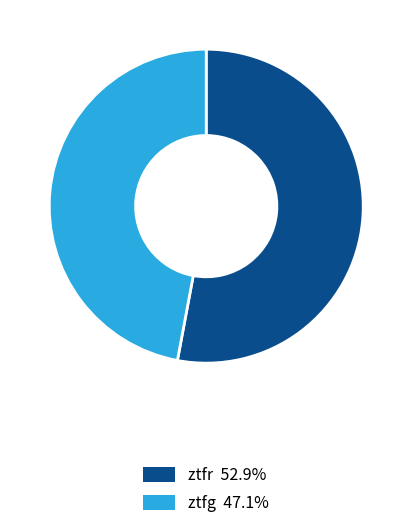

How many segments does this pie chart have?

2